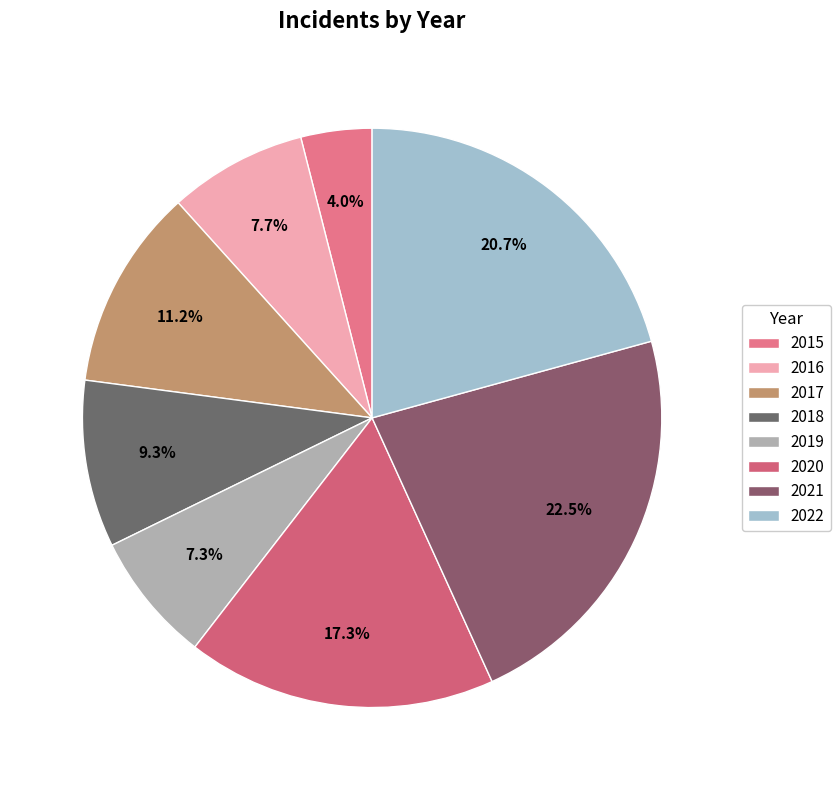

Which category has the biggest portion of the pie?

2021